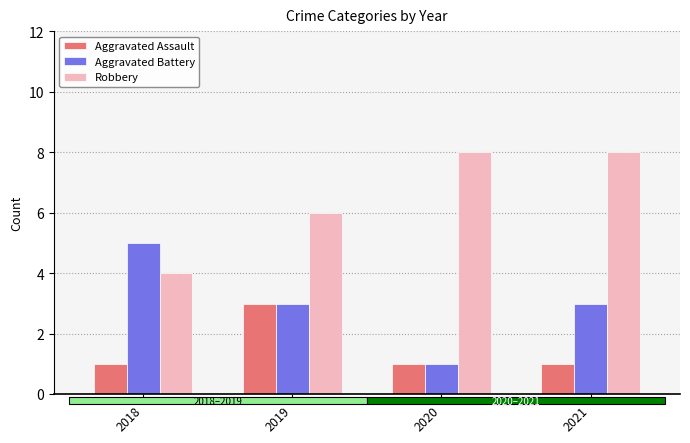

What is the sum of all Robbery values?

26